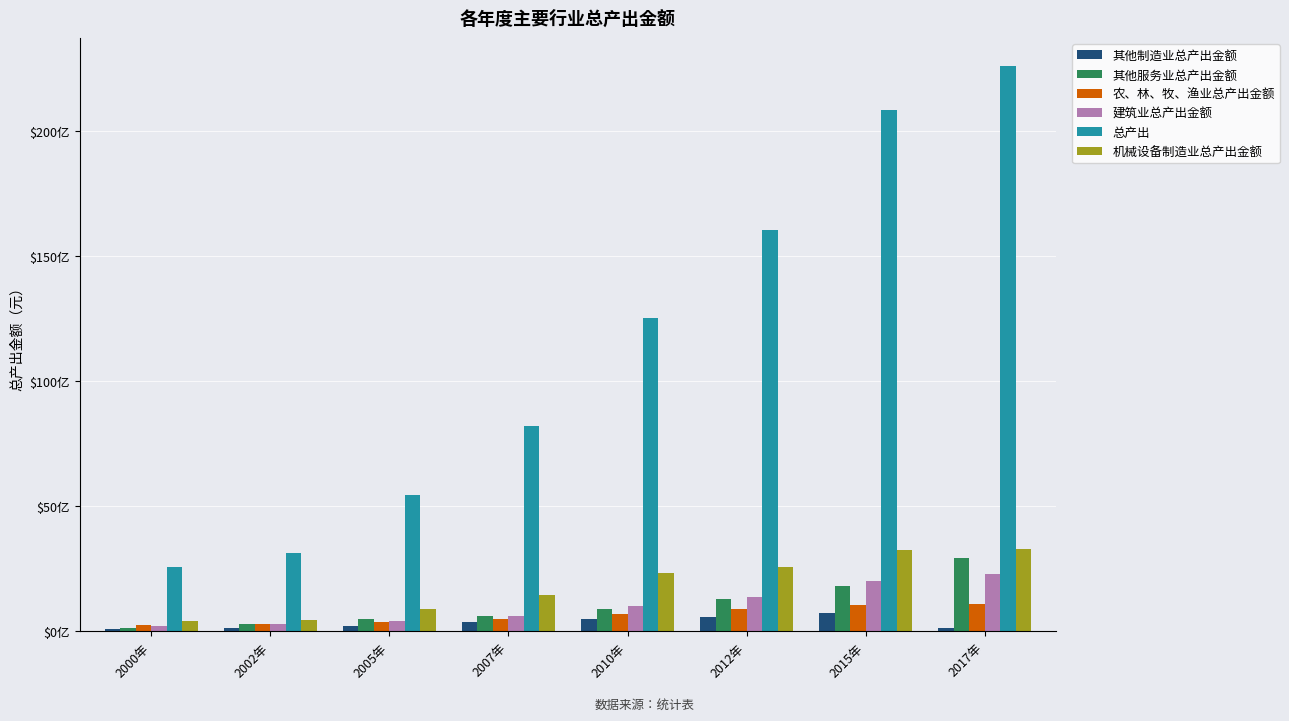

Between 2007年 and 2002年, which is larger?

2007年